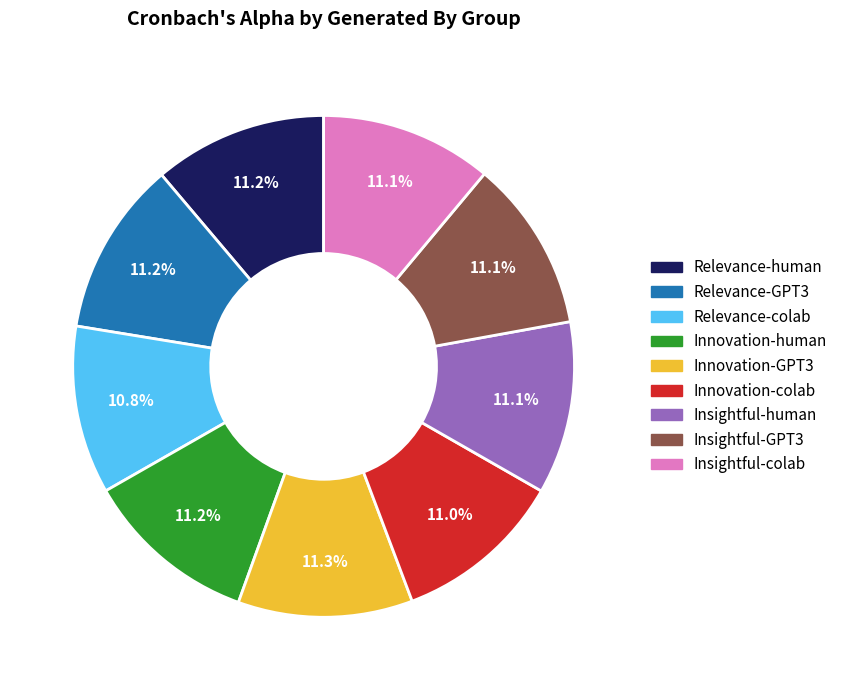

How many slices are in this pie chart?

9